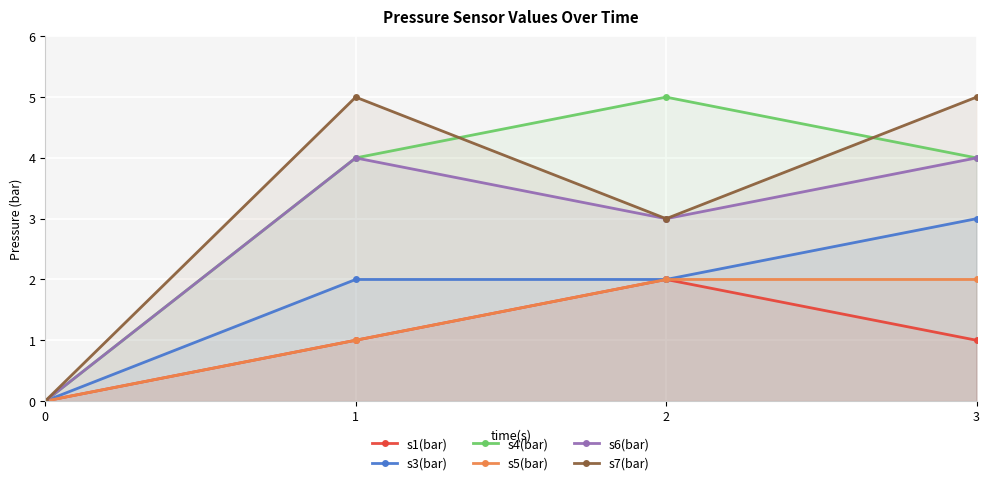

What is the value of the s3(bar) point at the 2nd from the left?

2